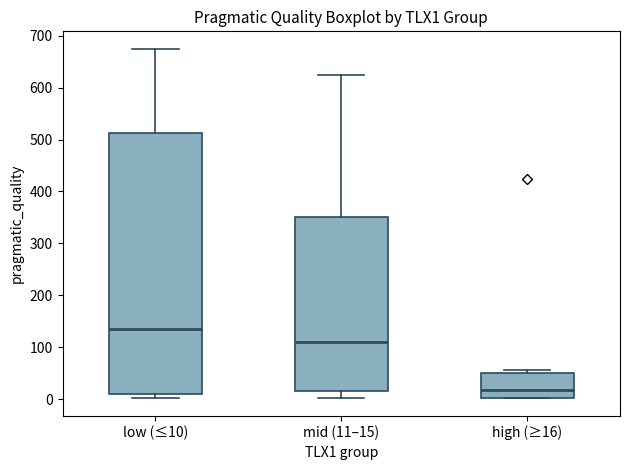

Reading left to right, read every box against the y-axis: the position of its median line, the range the box covers, and the ends of its whiskers. The values are not printed on the chart, so give them approximately, as read against the axis.

low (≤10): median 140, box 10 to 510, whiskers 0 to 680
mid (11–15): median 110, box 20 to 350, whiskers 0 to 630
high (≥16): median 20, box 0 to 50, whiskers 0 to 60